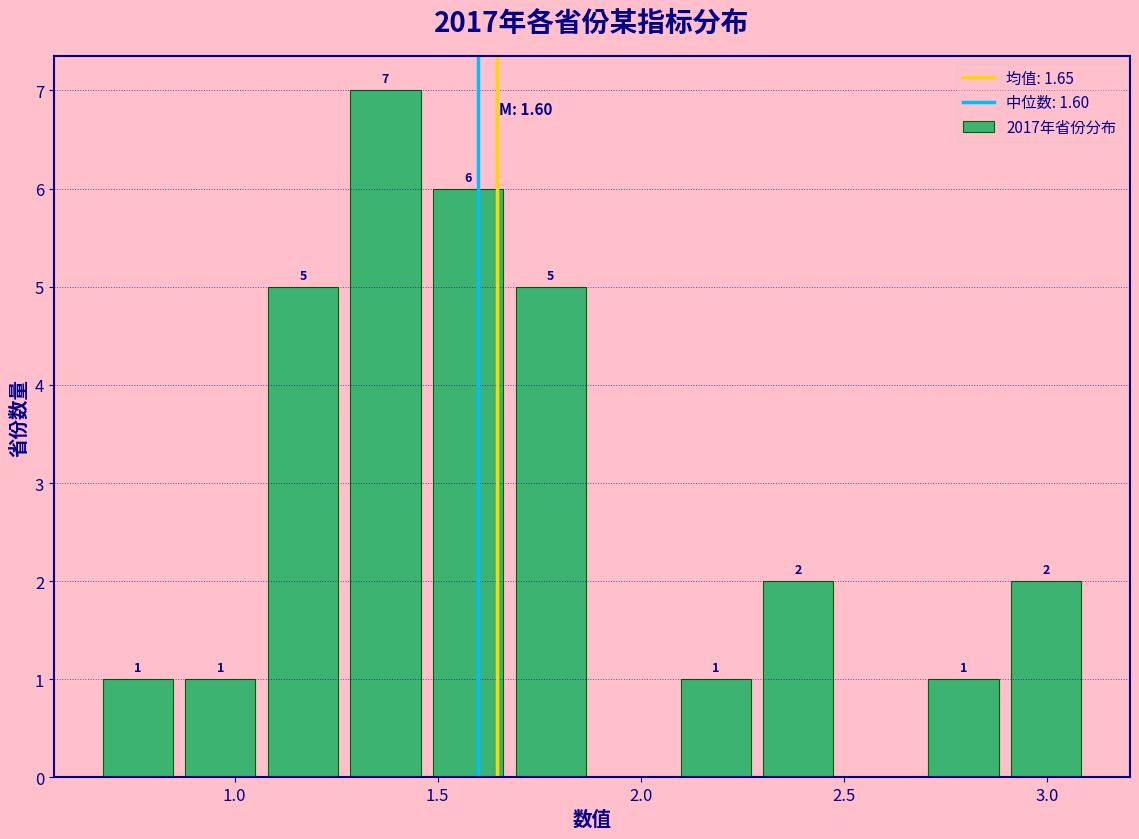

Over which range of the x-axis is the bar tallest?

1.25 to 1.45